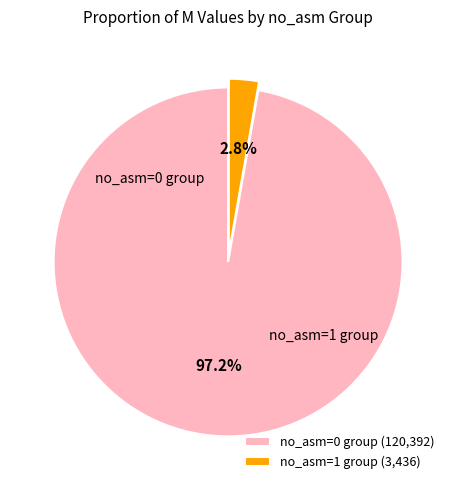

Do no_asm=1 group (3,436) and no_asm=0 group (120,392) together represent more than half of the pie?

Yes